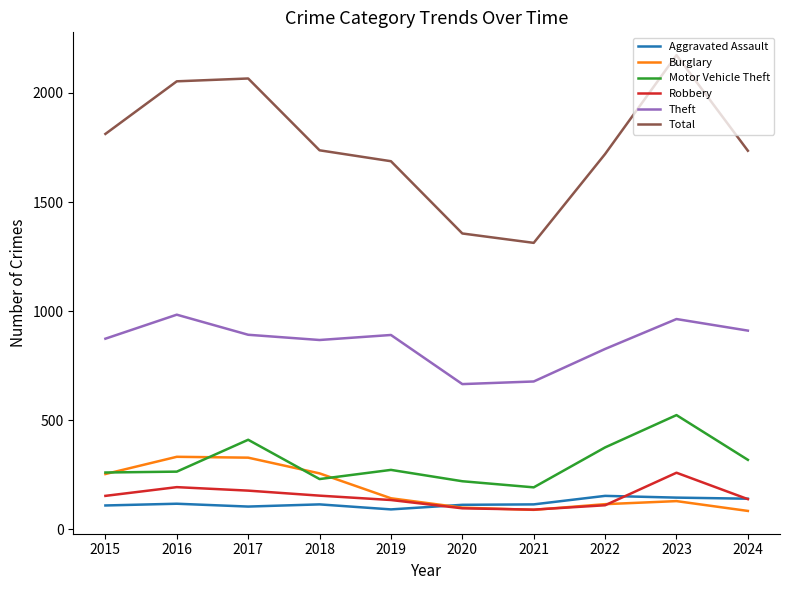

How many lines are shown in the chart?

6